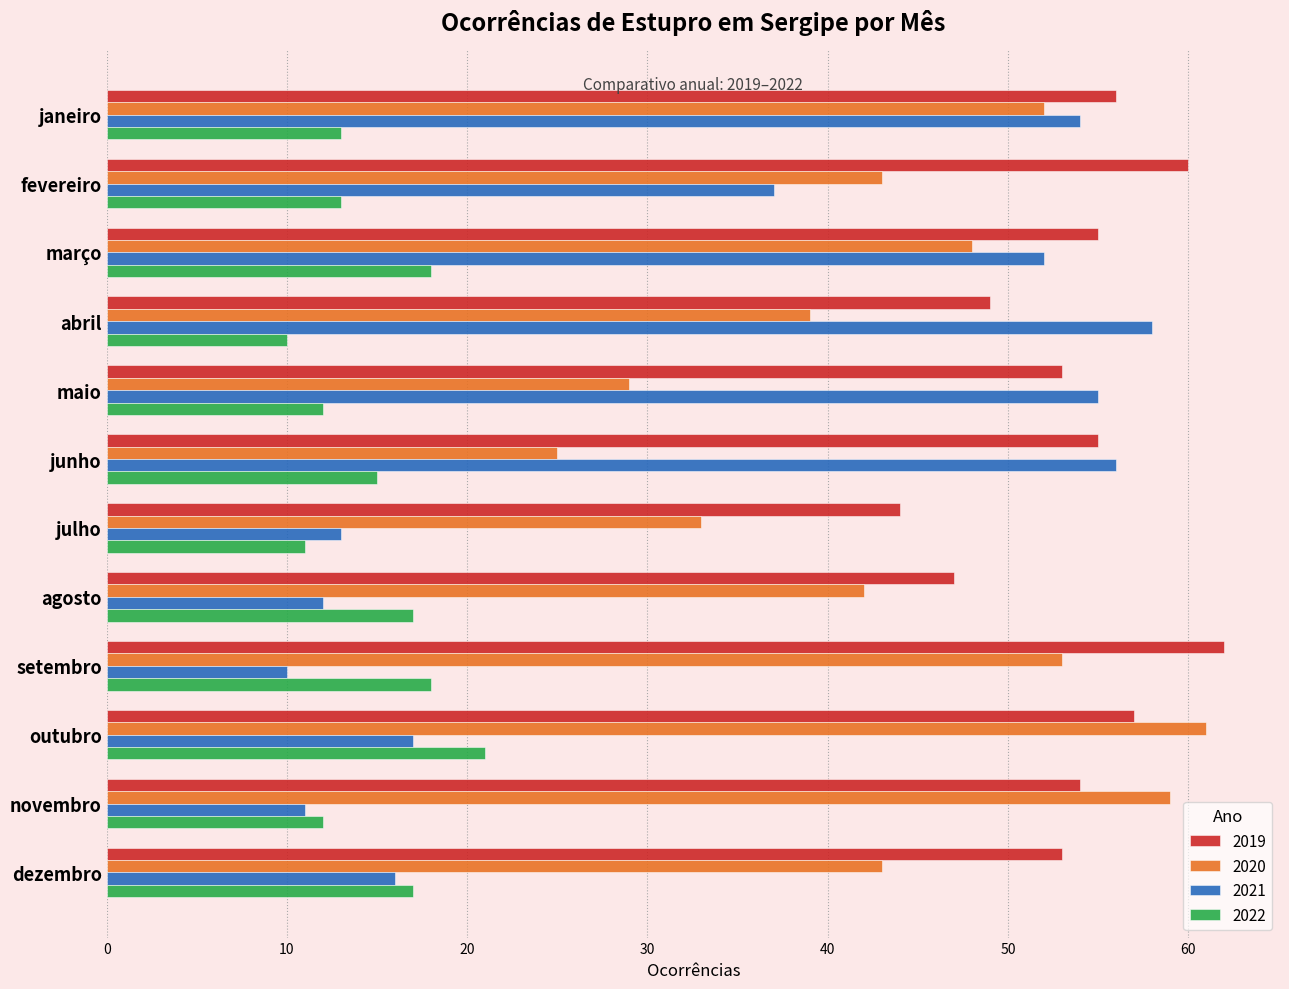

Which category has the highest value across all series?

setembro